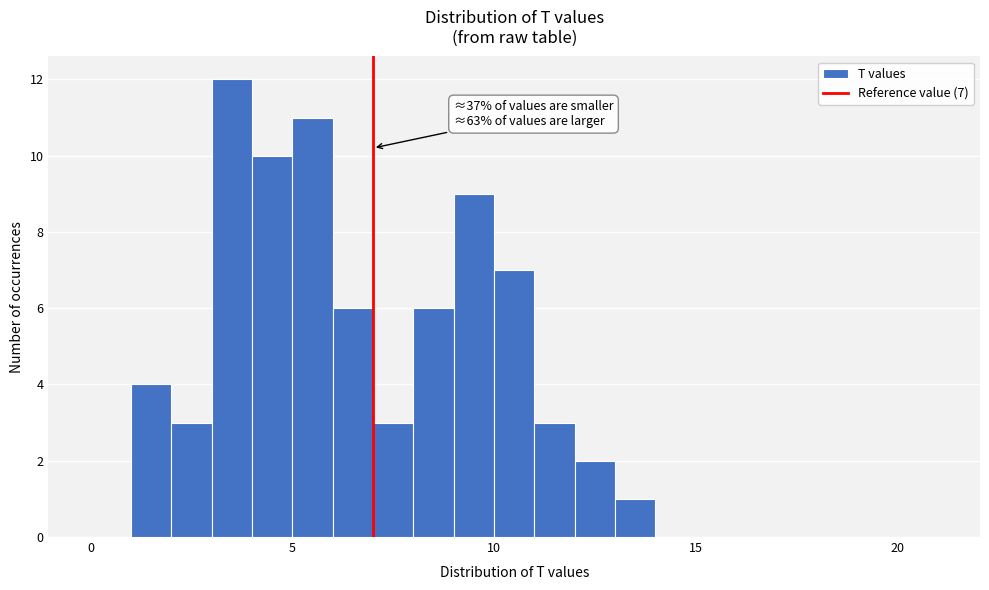

Read against the x-axis, roughly where is the centre of the tallest bar?

3.5